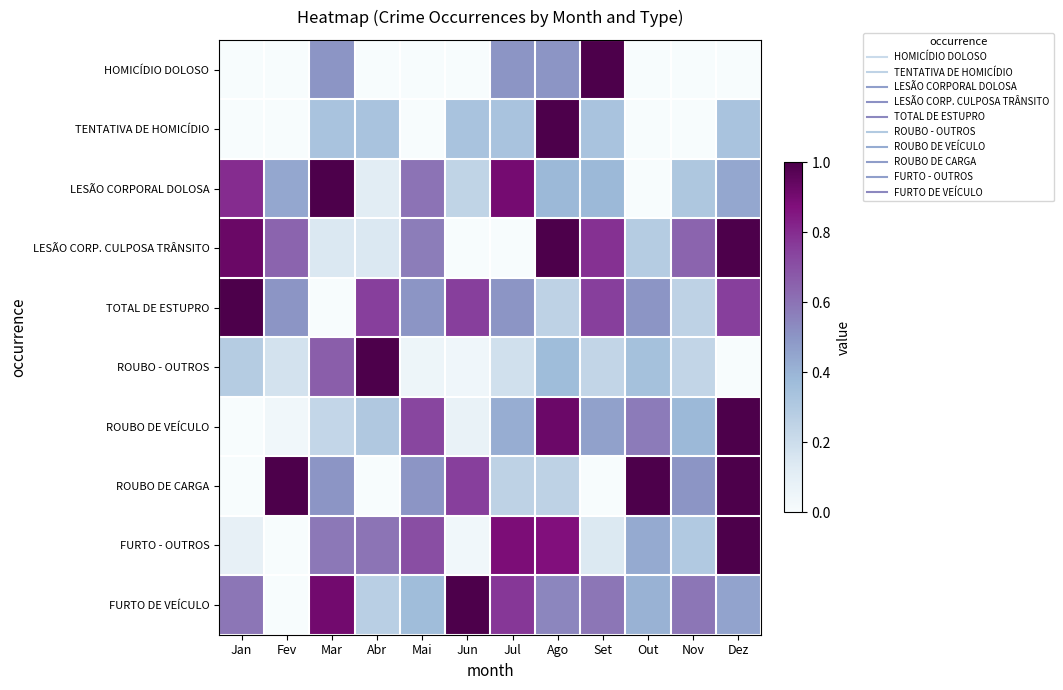

Reading right to left, what are all the values shown in this chart?

HOMICÍDIO DOLOSO: Dez=0.0	Nov=0.0	Out=0.0	Set=1.0	Ago=0.5	Jul=0.5	Jun=0.0	Mai=0.0	Abr=0.0	Mar=0.5	Fev=0.0	Jan=0.0
TENTATIVA DE HOMICÍDIO: Dez=0.3	Nov=0.0	Out=0.0	Set=0.3	Ago=1.0	Jul=0.3	Jun=0.3	Mai=0.0	Abr=0.3	Mar=0.3	Fev=0.0	Jan=0.0
LESÃO CORPORAL DOLOSA: Dez=0.4	Nov=0.3	Out=0.0	Set=0.4	Ago=0.4	Jul=0.9	Jun=0.2	Mai=0.6	Abr=0.1	Mar=1.0	Fev=0.4	Jan=0.8
LESÃO CORP. CULPOSA TRÂNSITO: Dez=1.0	Nov=0.6	Out=0.3	Set=0.8	Ago=1.0	Jul=0.0	Jun=0.0	Mai=0.6	Abr=0.1	Mar=0.1	Fev=0.6	Jan=0.9
TOTAL DE ESTUPRO: Dez=0.8	Nov=0.2	Out=0.5	Set=0.8	Ago=0.2	Jul=0.5	Jun=0.8	Mai=0.5	Abr=0.8	Mar=0.0	Fev=0.5	Jan=1.0
ROUBO - OUTROS: Dez=0.0	Nov=0.2	Out=0.3	Set=0.2	Ago=0.4	Jul=0.2	Jun=0.0	Mai=0.1	Abr=1.0	Mar=0.7	Fev=0.2	Jan=0.3
ROUBO DE VEÍCULO: Dez=1.0	Nov=0.4	Out=0.6	Set=0.5	Ago=0.9	Jul=0.4	Jun=0.1	Mai=0.7	Abr=0.3	Mar=0.2	Fev=0.0	Jan=0.0
ROUBO DE CARGA: Dez=1.0	Nov=0.5	Out=1.0	Set=0.0	Ago=0.2	Jul=0.2	Jun=0.8	Mai=0.5	Abr=0.0	Mar=0.5	Fev=1.0	Jan=0.0
FURTO - OUTROS: Dez=1.0	Nov=0.3	Out=0.4	Set=0.1	Ago=0.9	Jul=0.9	Jun=0.0	Mai=0.7	Abr=0.6	Mar=0.6	Fev=0.0	Jan=0.1
FURTO DE VEÍCULO: Dez=0.5	Nov=0.6	Out=0.4	Set=0.6	Ago=0.5	Jul=0.8	Jun=1.0	Mai=0.4	Abr=0.3	Mar=0.9	Fev=0.0	Jan=0.6